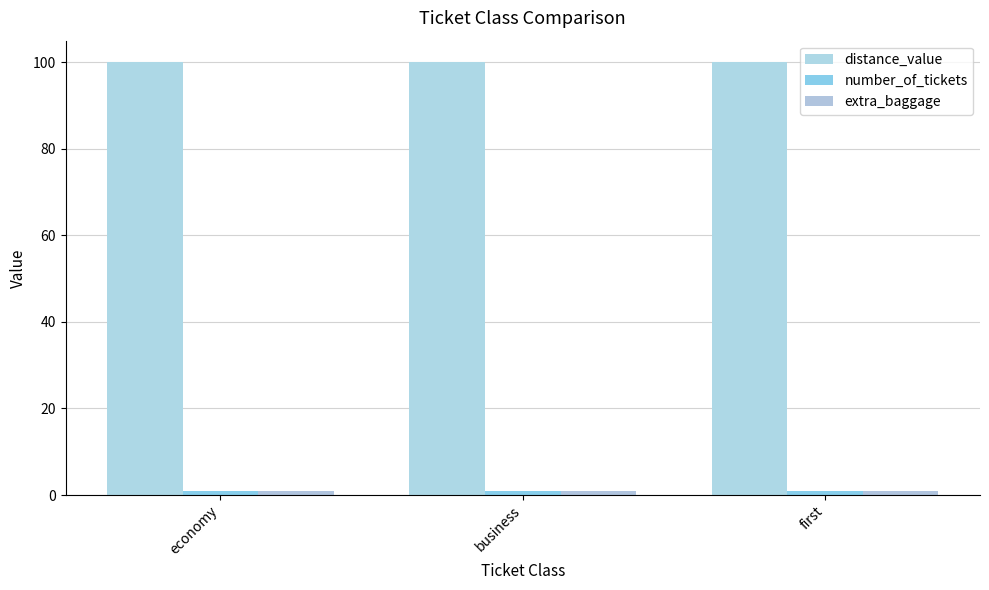

How many data points does each series have?

3